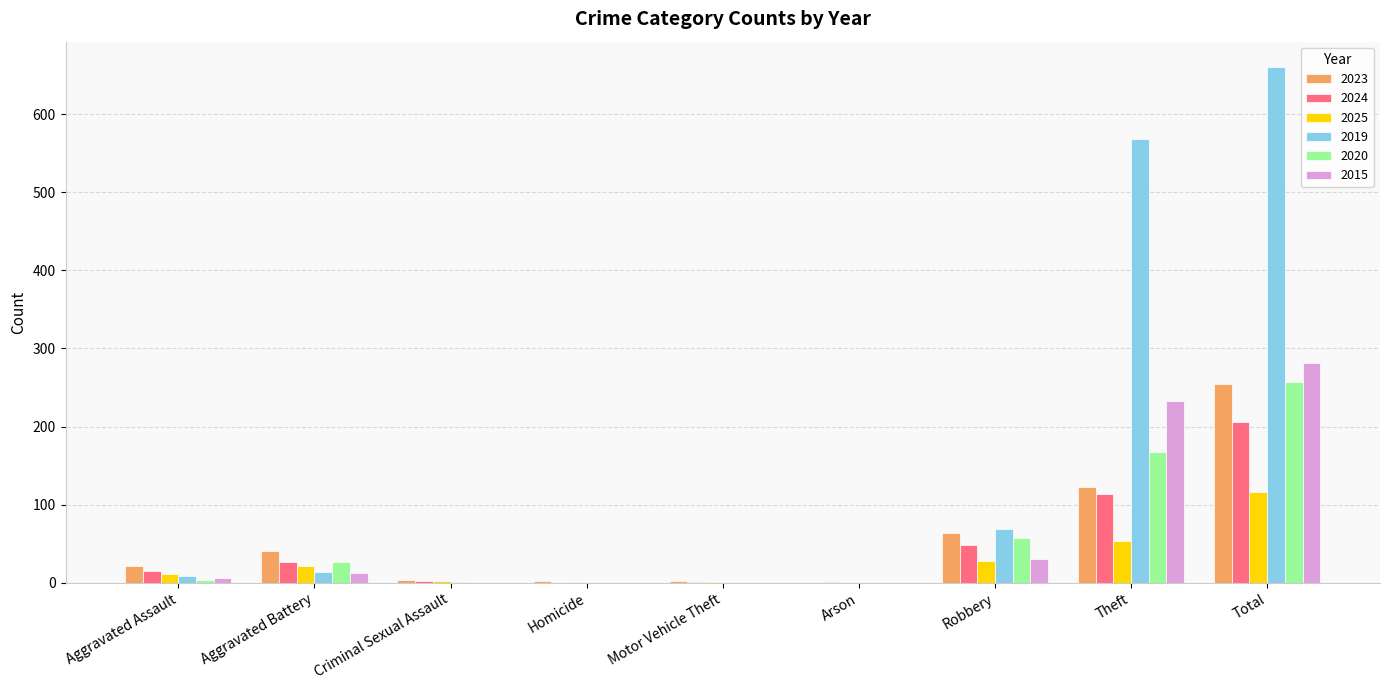

What is the greatest value displayed?

660